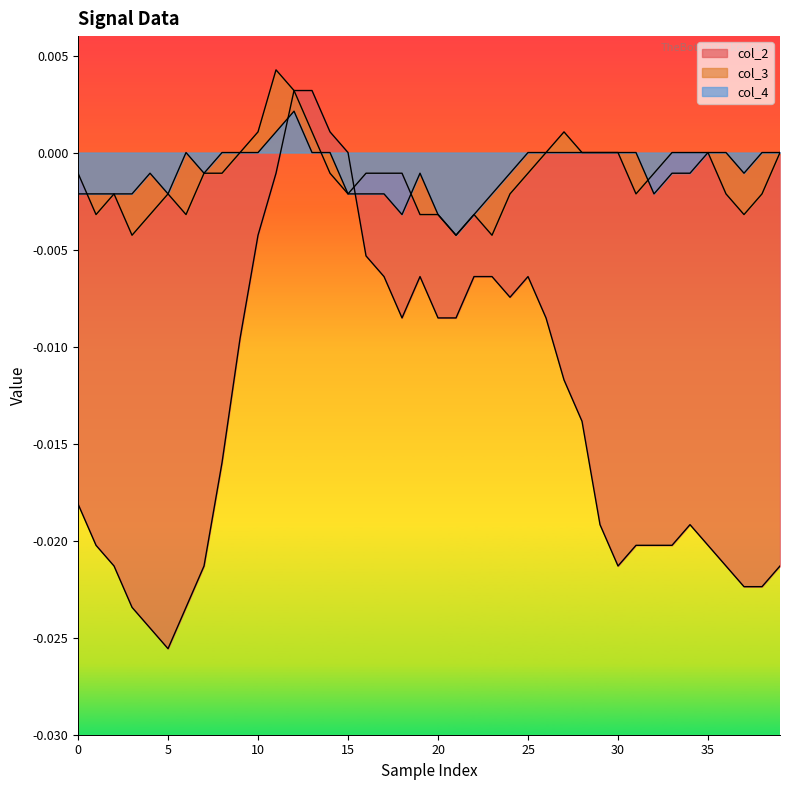

True or false: col_4 and col_2 intersect in this chart.

True